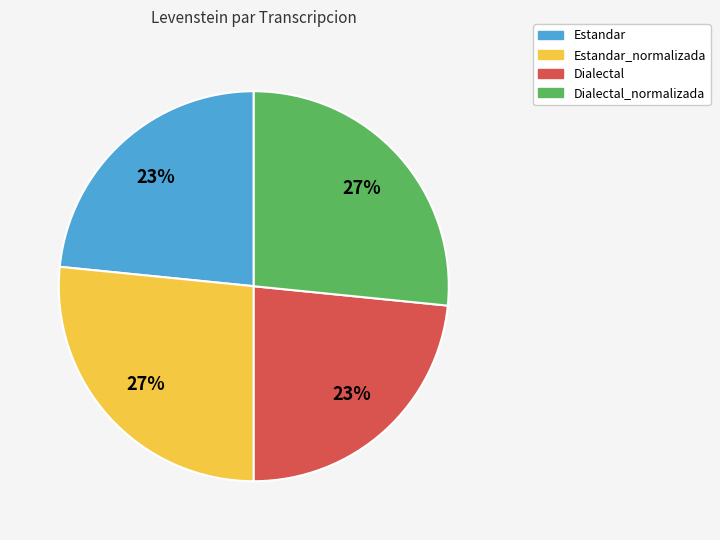

Is there any slice that represents more than half of the pie?

No